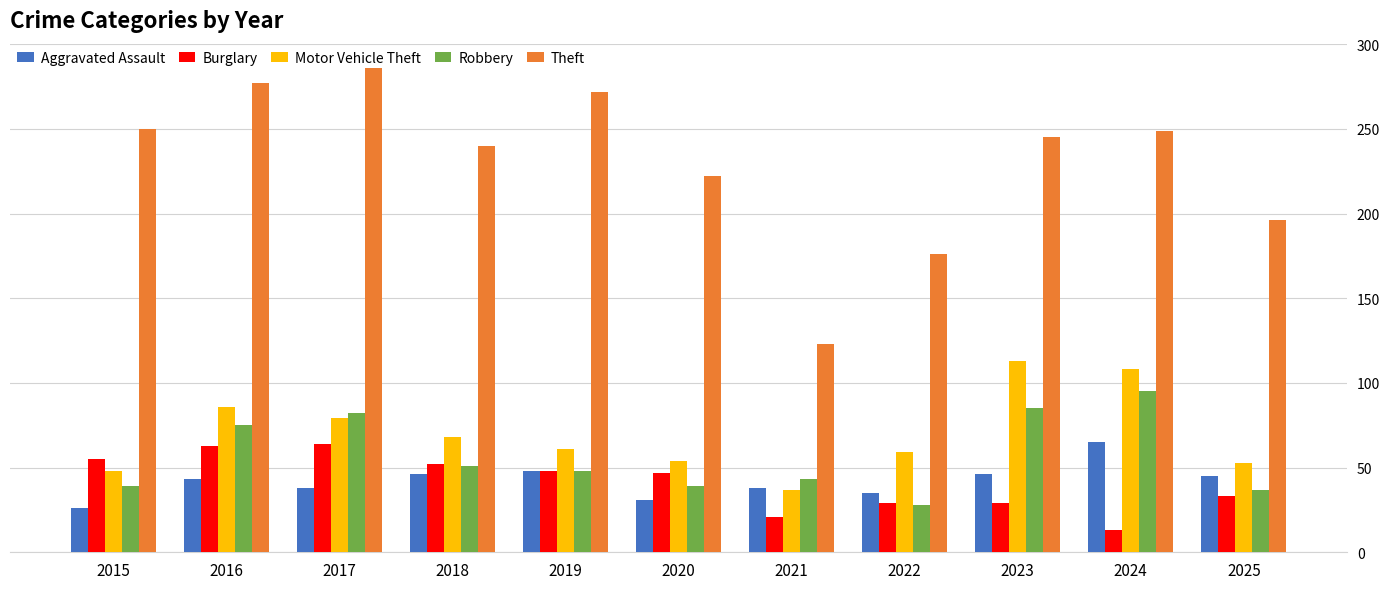

At which category does the chart reach its peak across all series?

2017